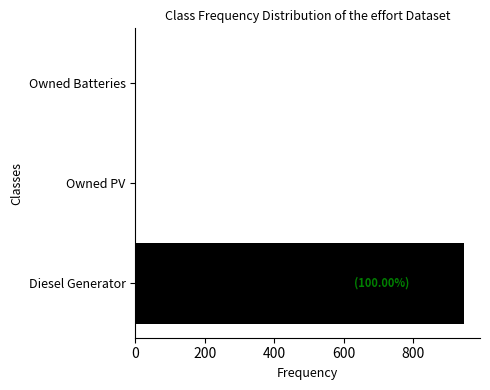

Are the bars horizontal?

Yes